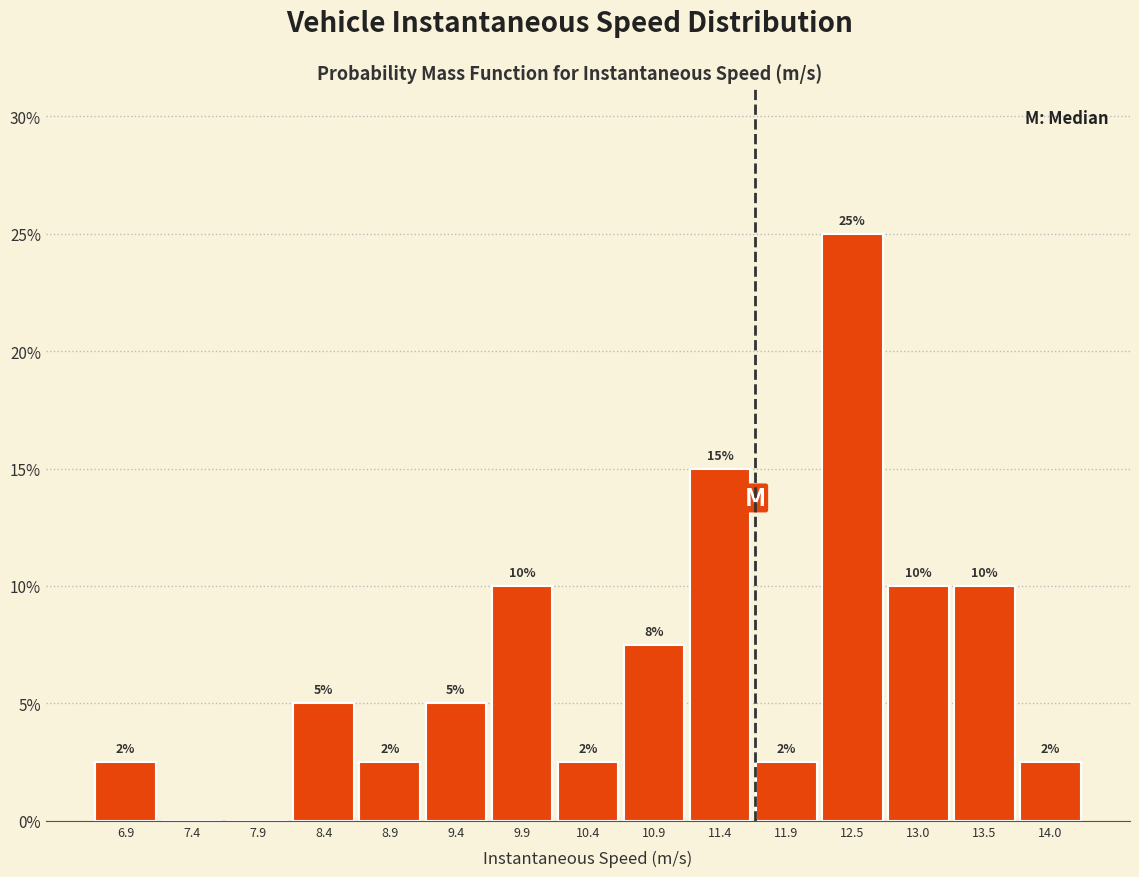

Over which range of the x-axis is the bar tallest?

12.2 to 12.7